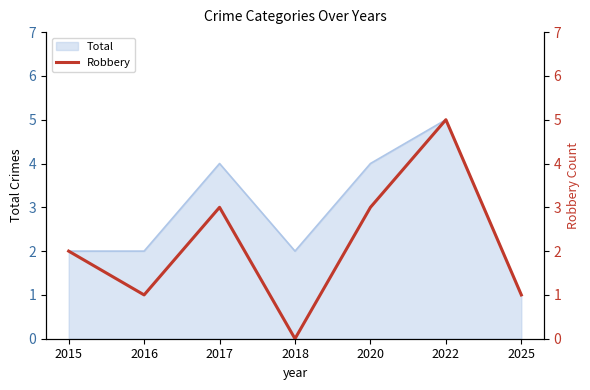

Where is the first local maximum?

2017